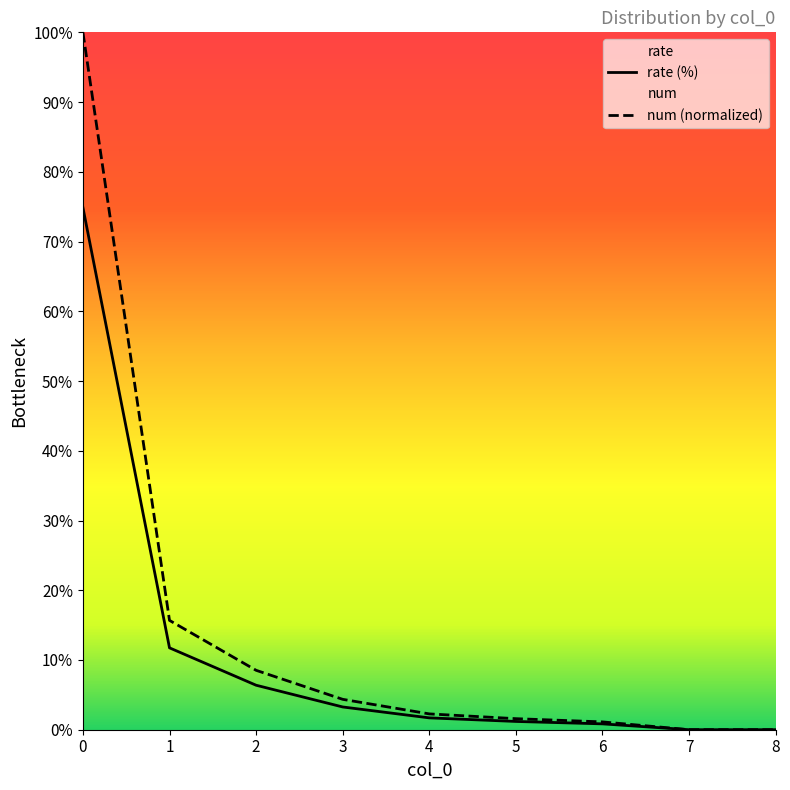

Does the chart have visible grid lines?

No